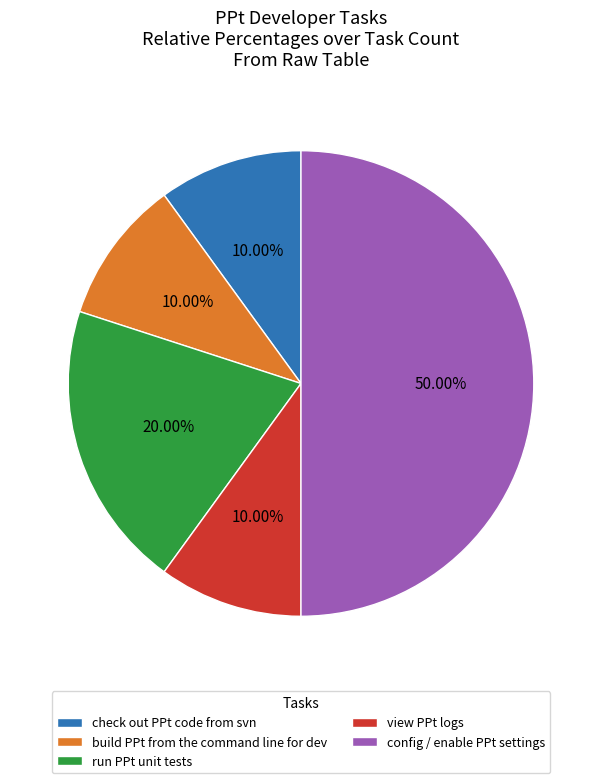

How many segments does this pie chart have?

5